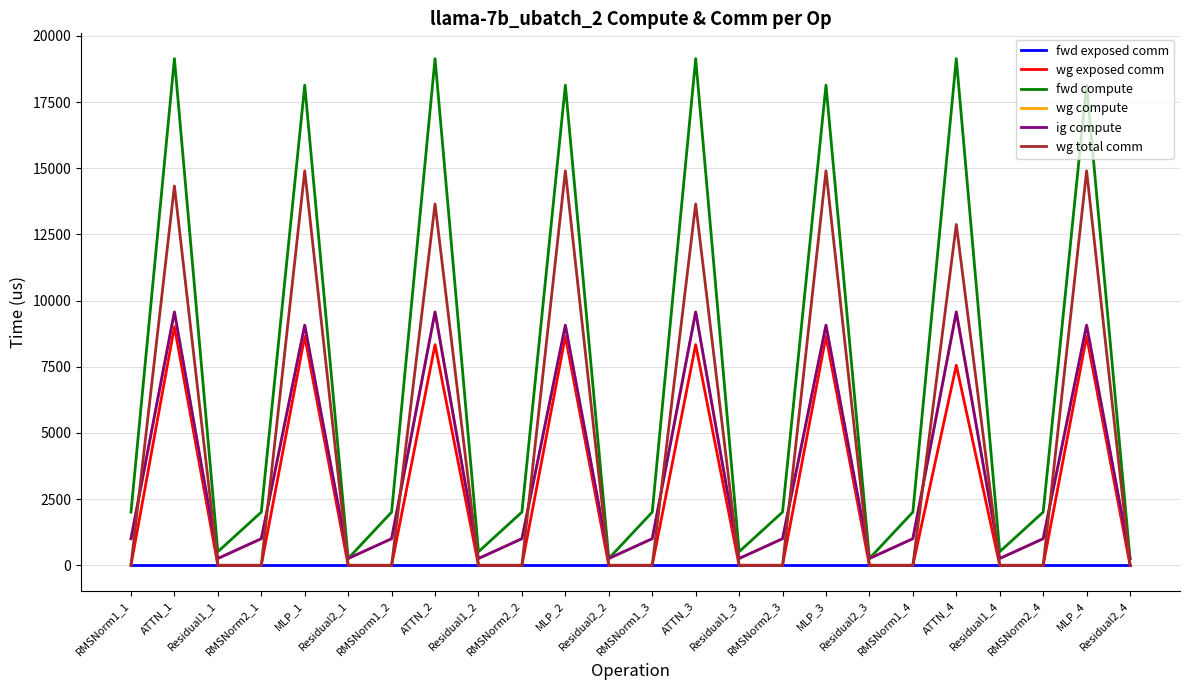

Is the value of wg total comm at MLP_3 greater than the value of ig compute at RMSNorm1_2?

Yes